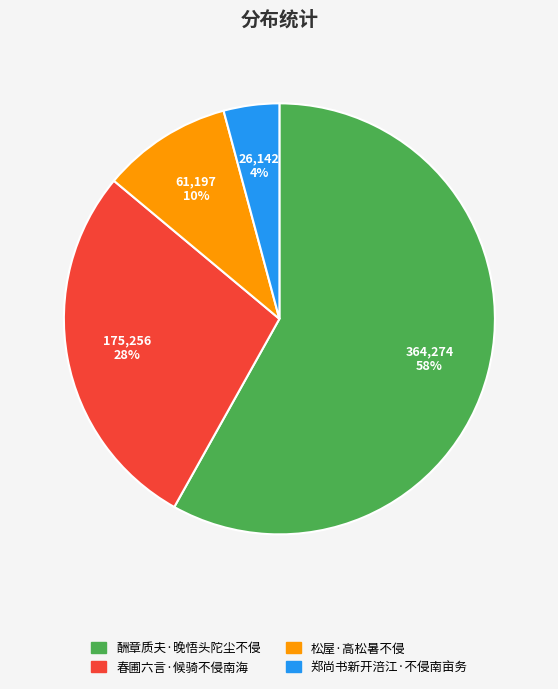

What is the smallest slice in the pie chart?

郑尚书新开涪江·不侵南亩务